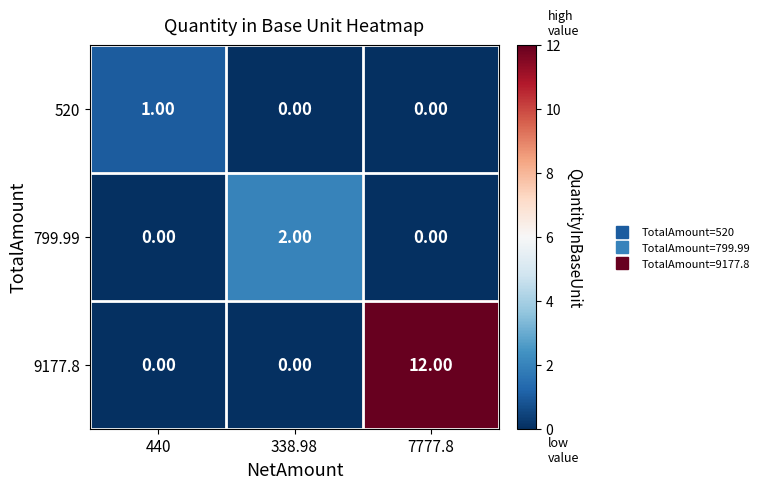

What is the sum of all 9177.8 values?

12